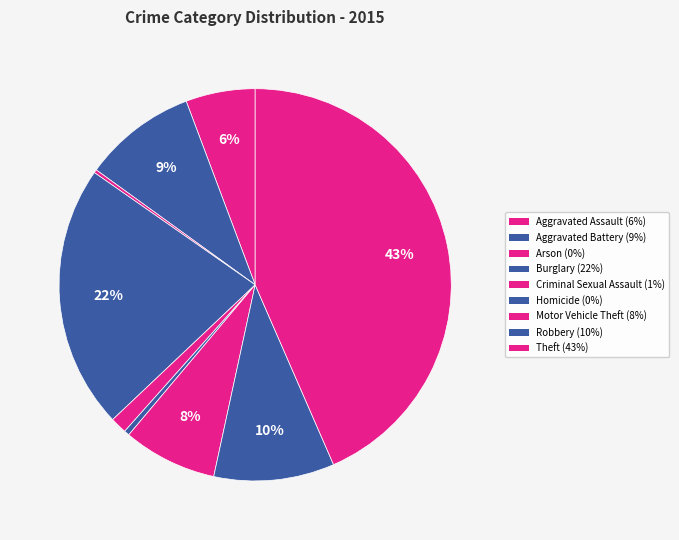

Between Burglary and Motor Vehicle Theft, which is larger?

Burglary